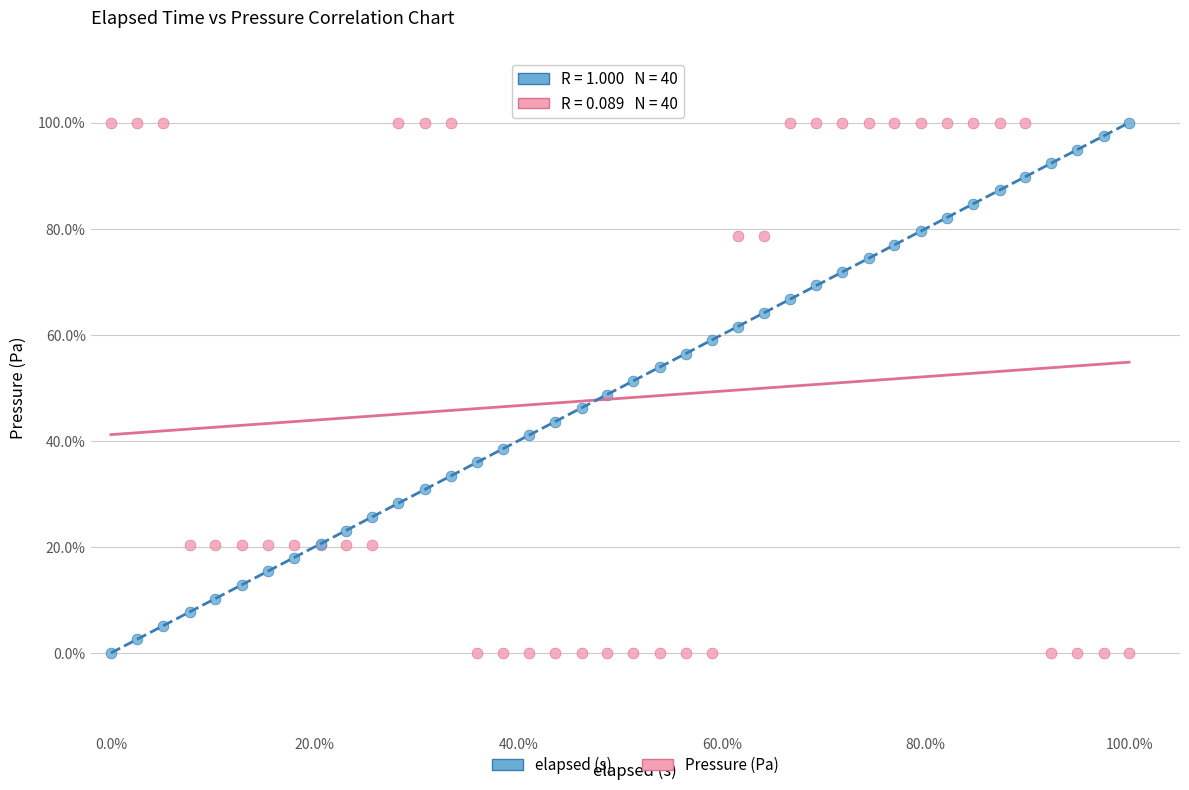

What are all the series names shown in the legend?

elapsed (s), Pressure (Pa)